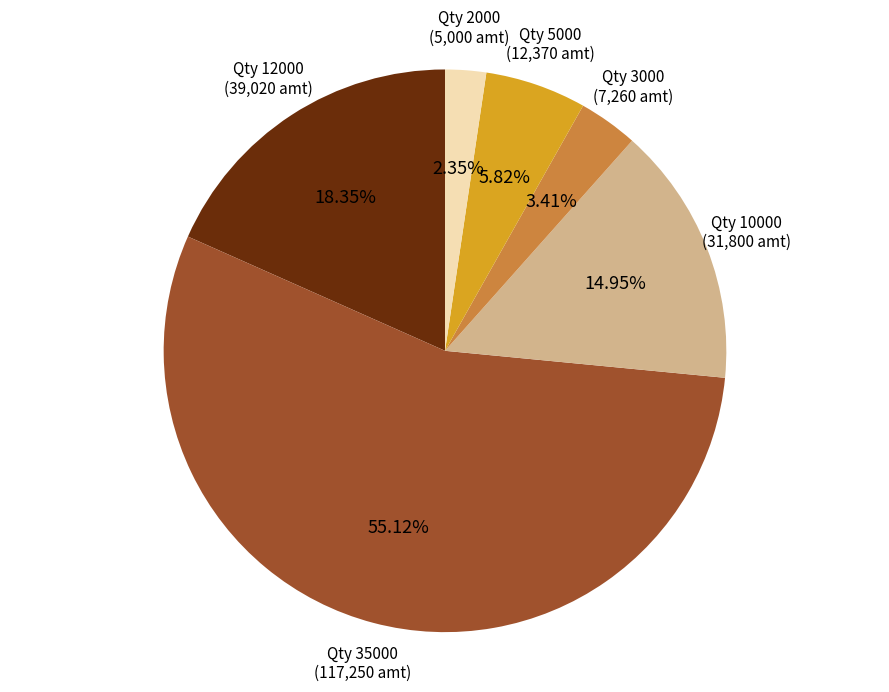

Is there any slice that represents more than half of the pie?

Yes